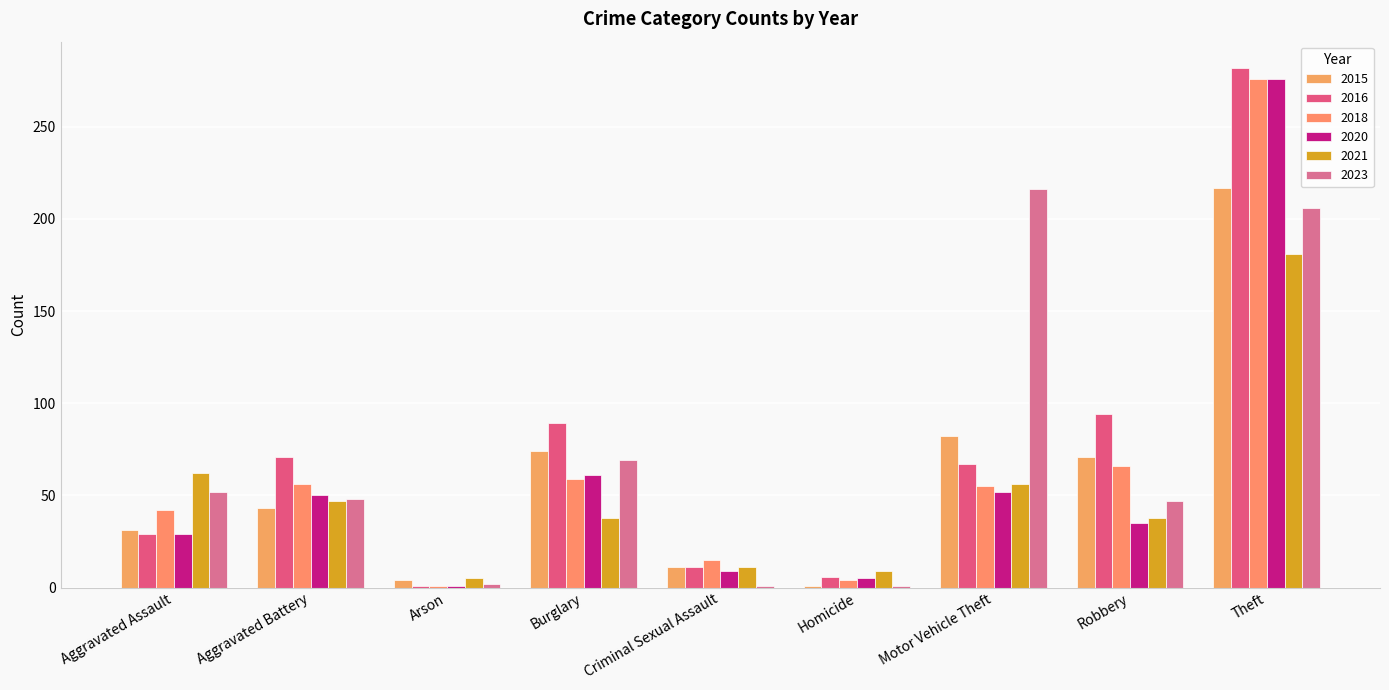

List the series in order of their peak value, highest first.

2016, 2018, 2020, 2015, 2023, 2021